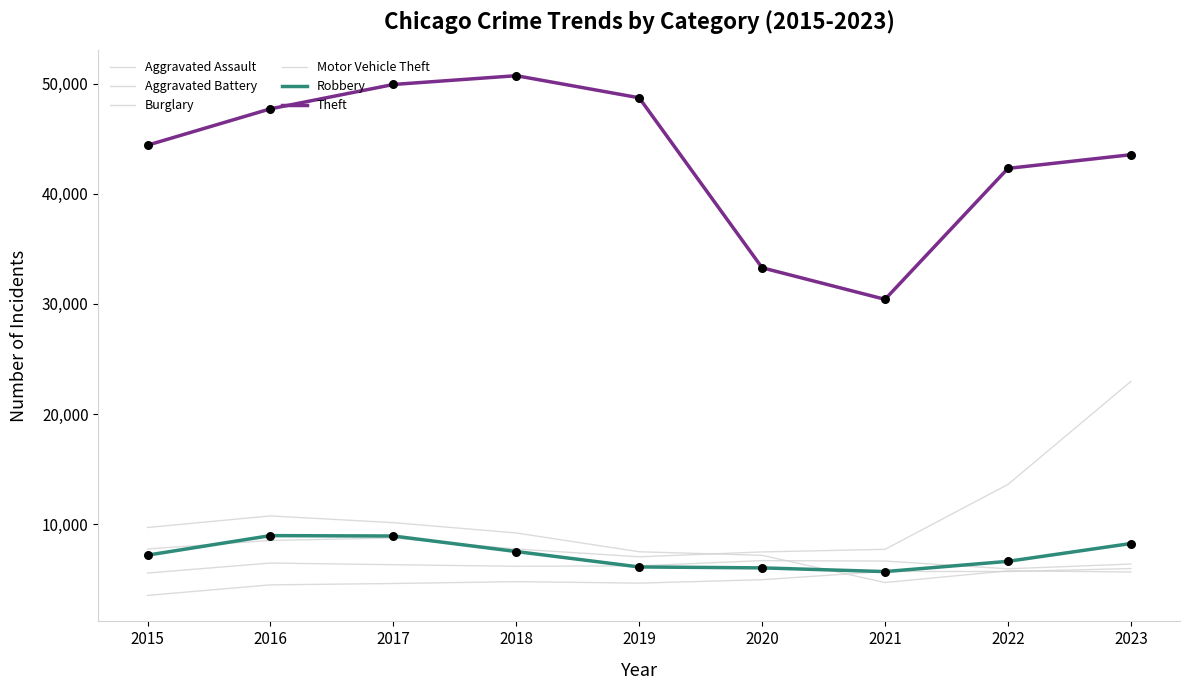

Which series has the largest total across all categories?

Theft